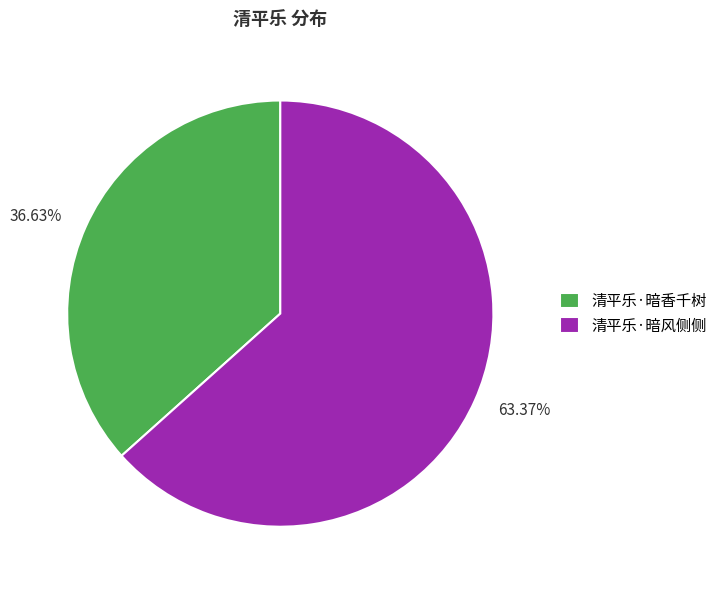

True or false: 清平乐·暗香千树 accounts for 45% of the total.

False